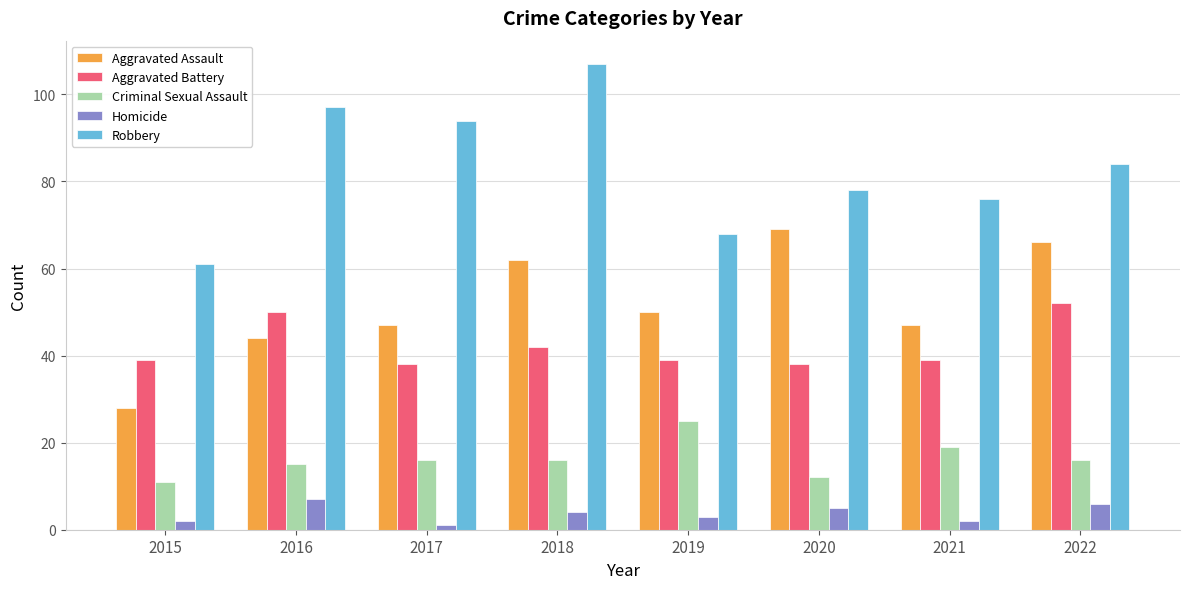

The Aggravated Battery series shows 65 at 2020. True or false?

False